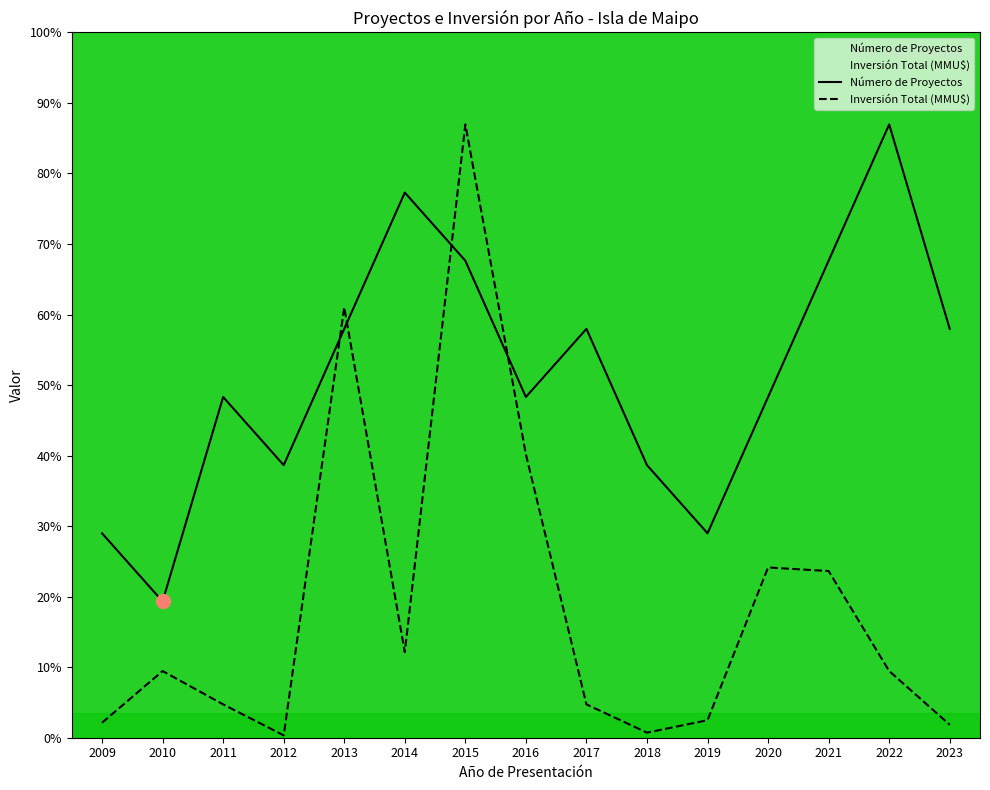

True or false: Número de Proyectos and Inversión Total (MMU$) cross at least once.

True